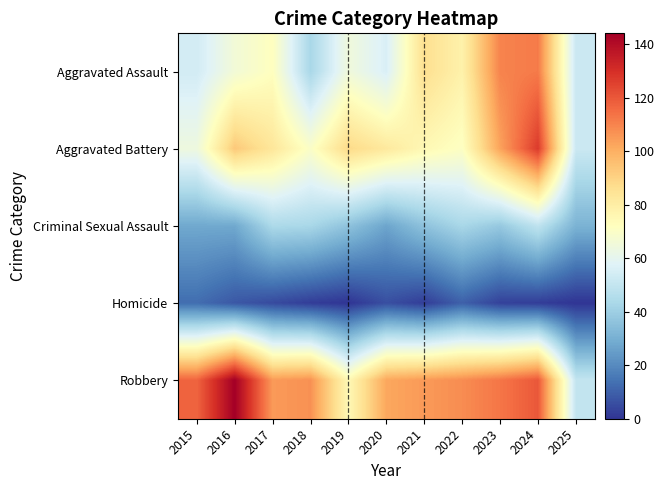

How many data points does each series have?

11